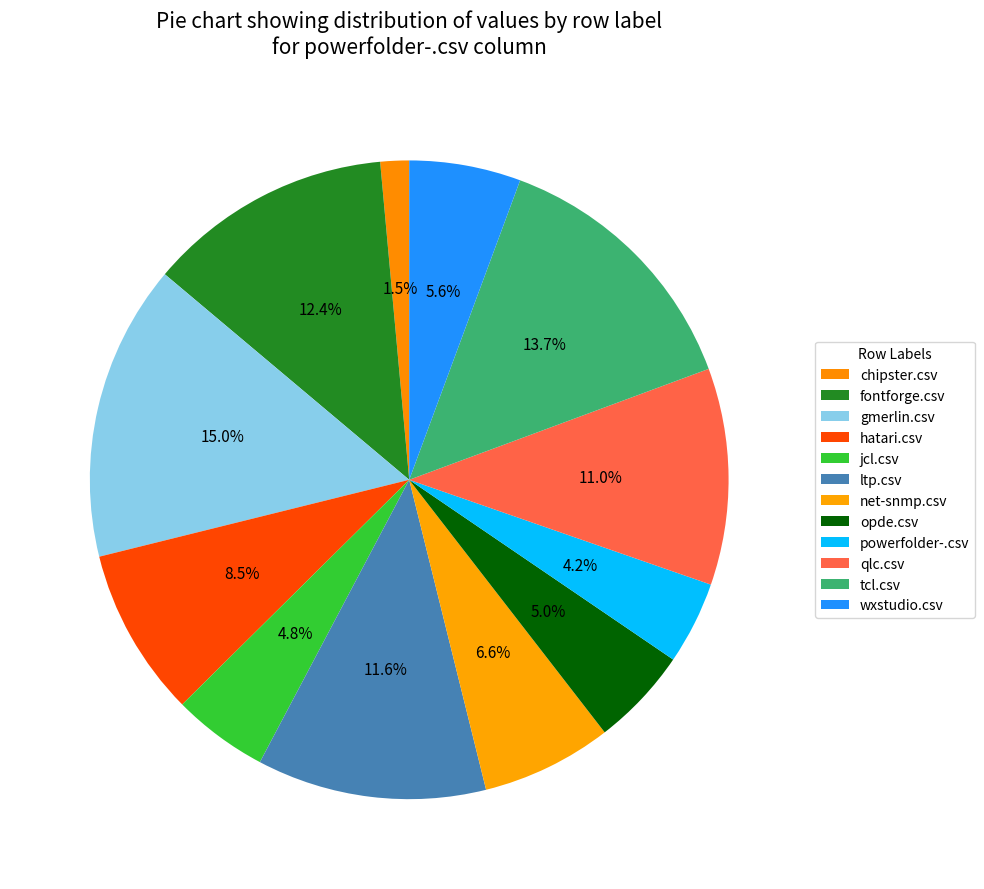

What is the smallest slice in the pie chart?

chipster.csv